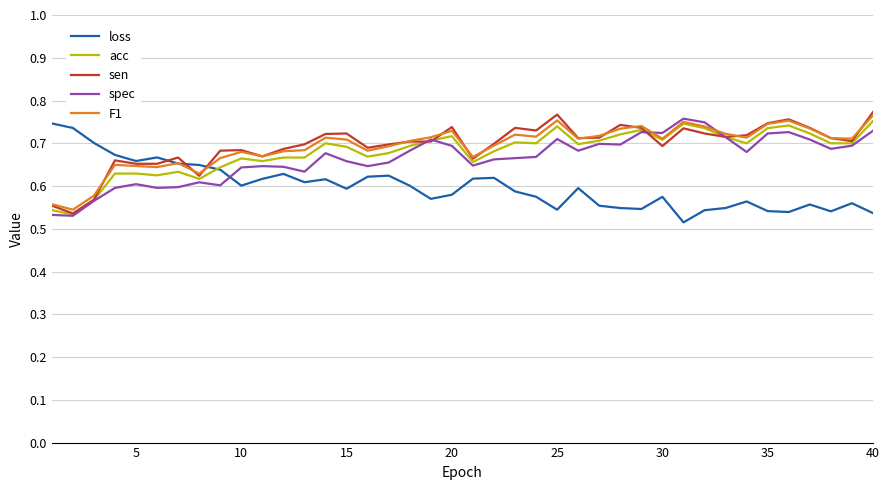

Is it true that acc equals 1.1 at 20?

False